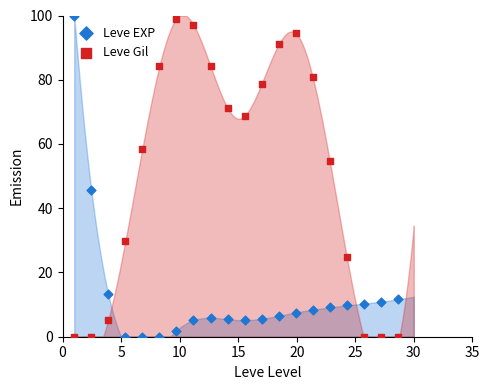

In the Leve Gil series, what Y value is closest to 49?

54.8